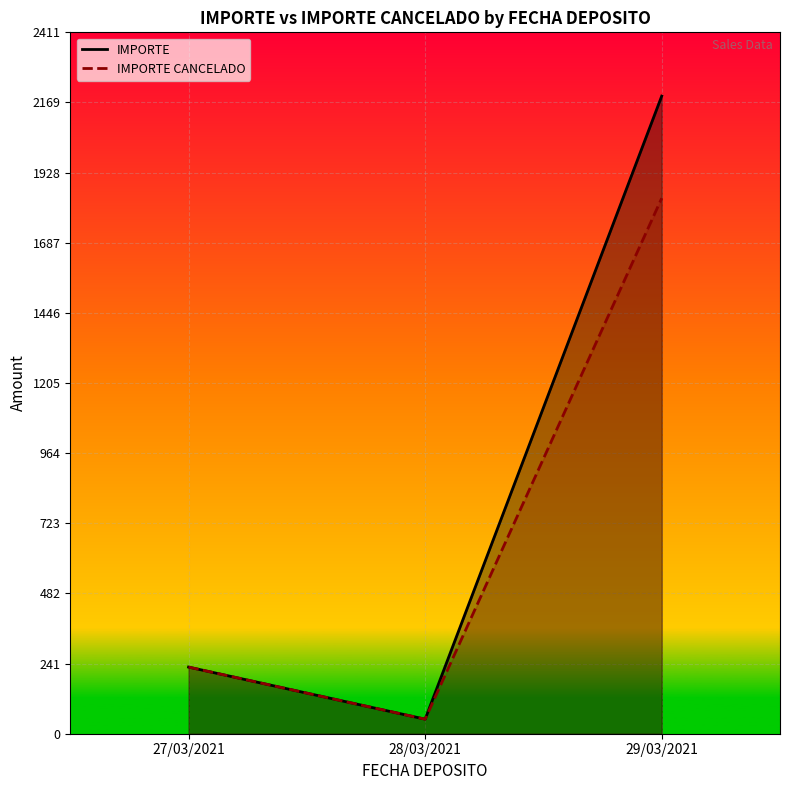

What is the maximum value for IMPORTE CANCELADO?

1840.4